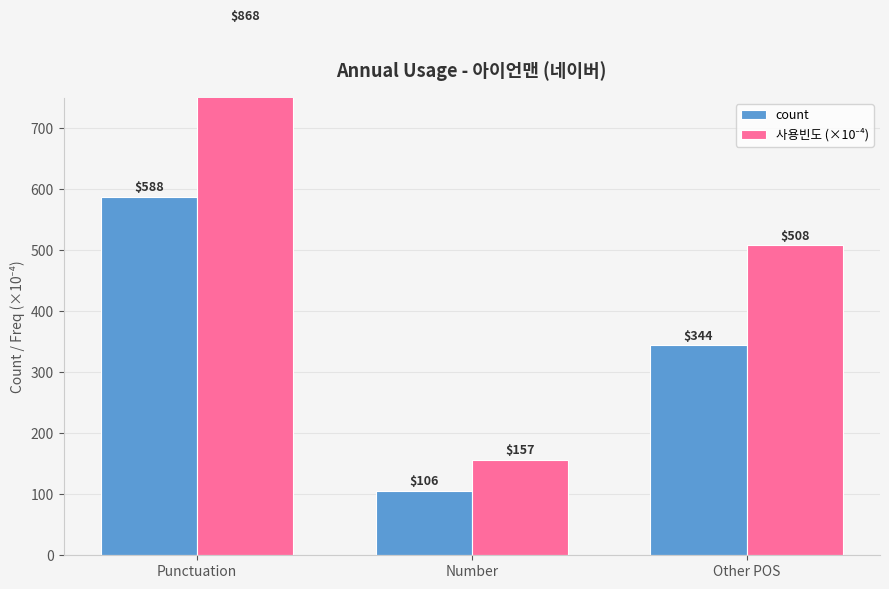

What are all the series names shown in the legend?

count, 사용빈도 (×10⁻⁴)